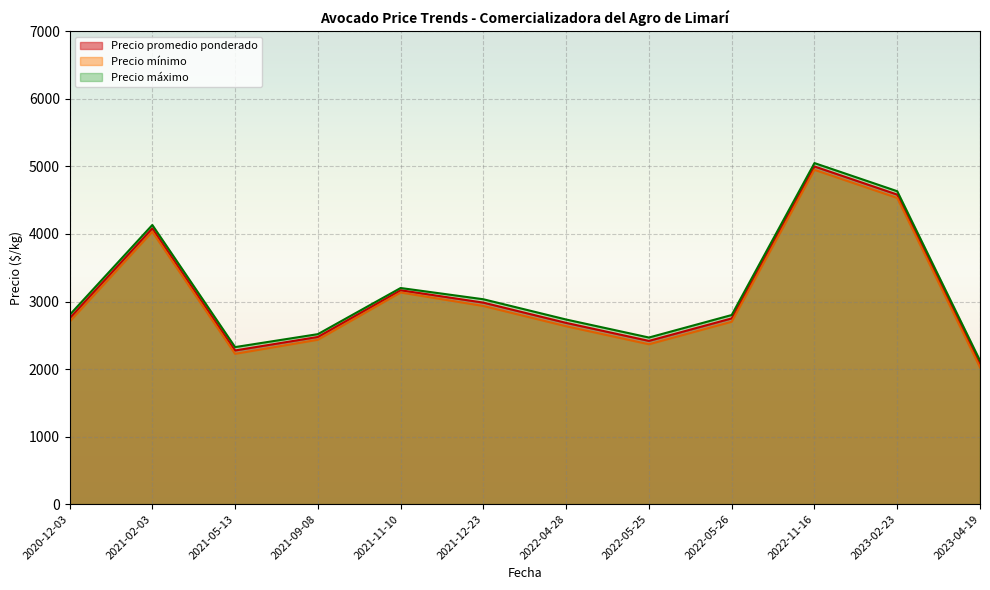

How many interior local valleys does the Precio máximo series have?

2